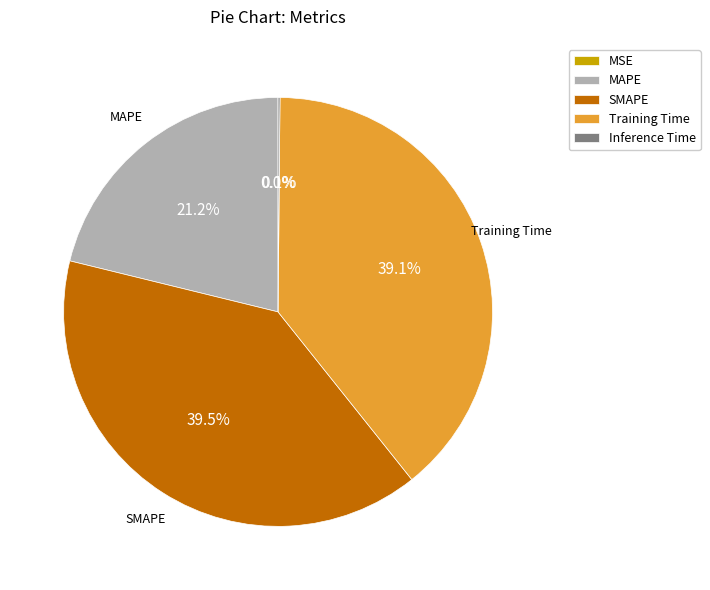

Do Training Time and MAPE together represent more than half of the pie?

Yes